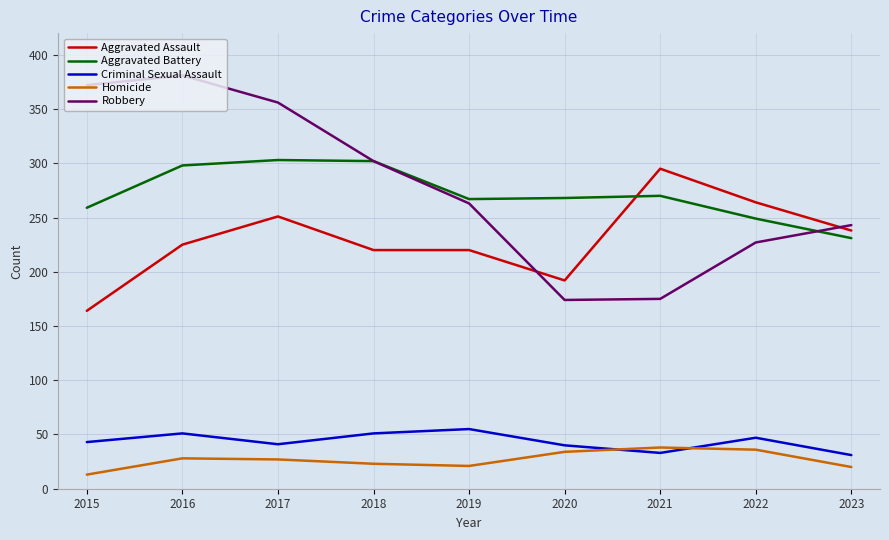

What is the difference between the Aggravated Assault values at 2015 and 2017?

87